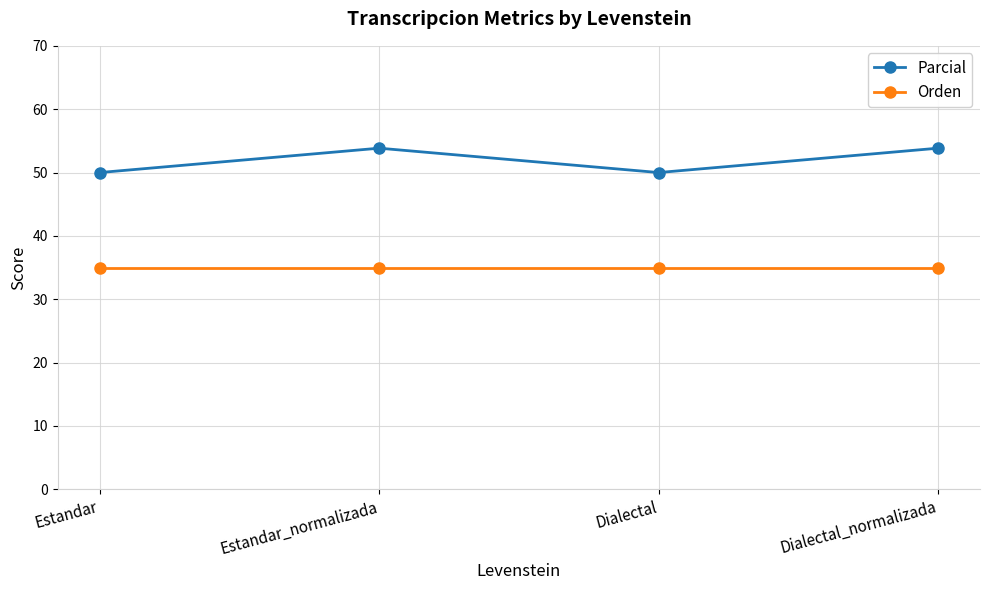

Which series has the largest total across all categories?

Parcial